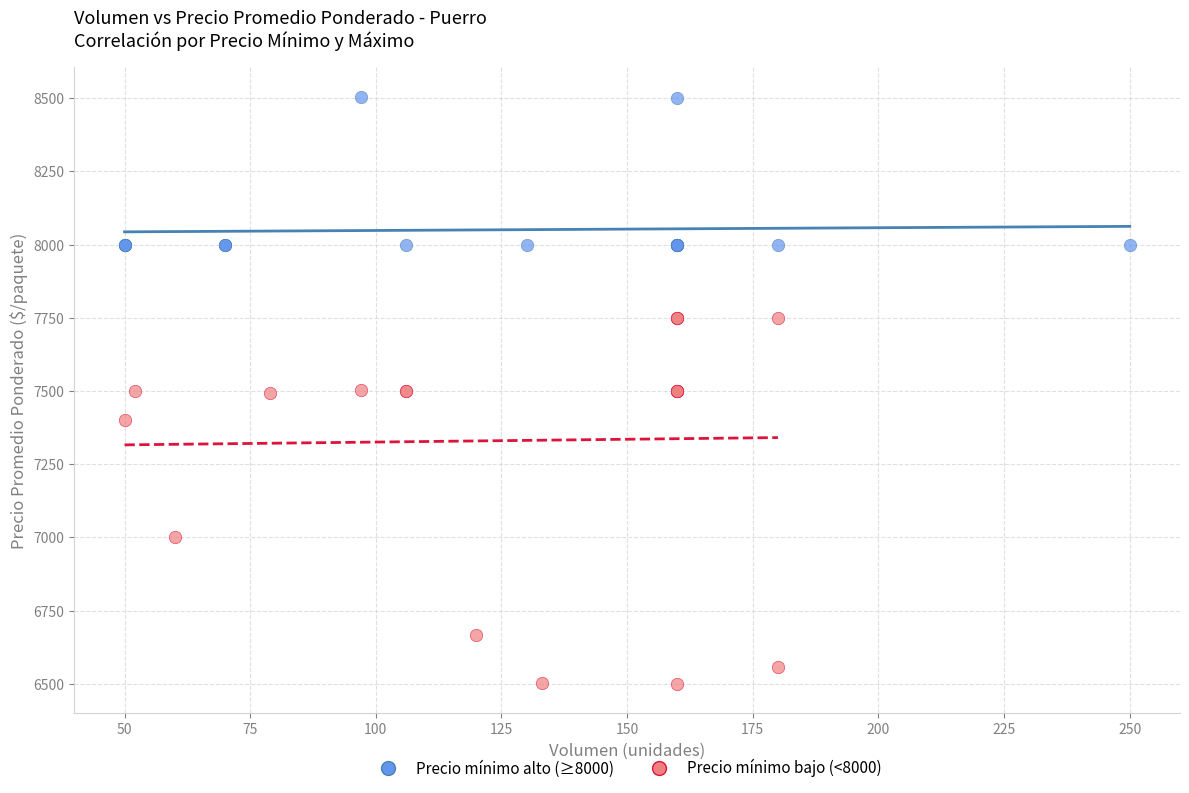

Which series contains the highest Y value?

Precio mínimo alto (≥8000)